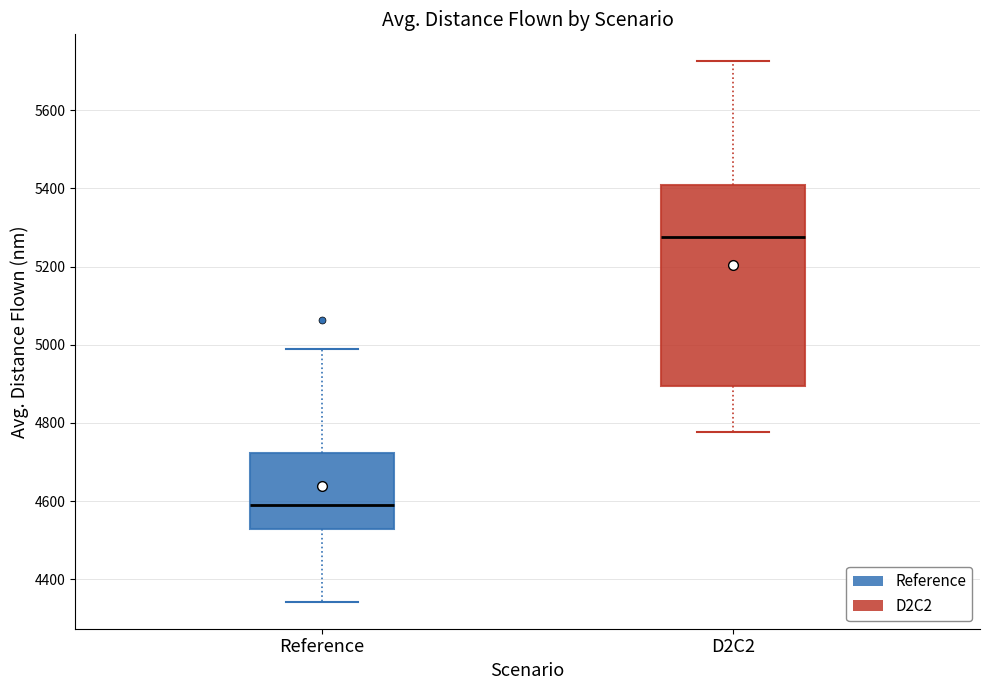

Which box is the tallest, from its lower edge to its upper edge?

D2C2